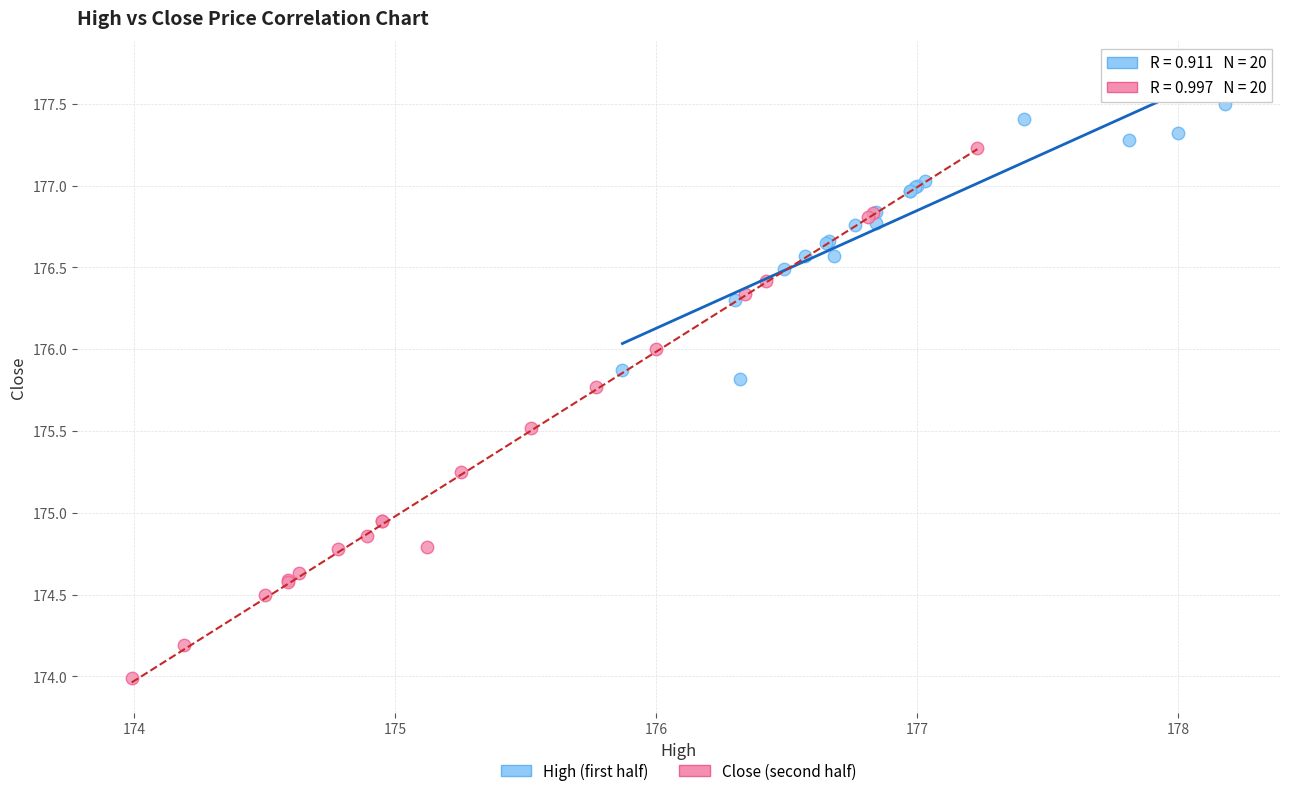

Which series contains the lowest Y value?

Close (second half)